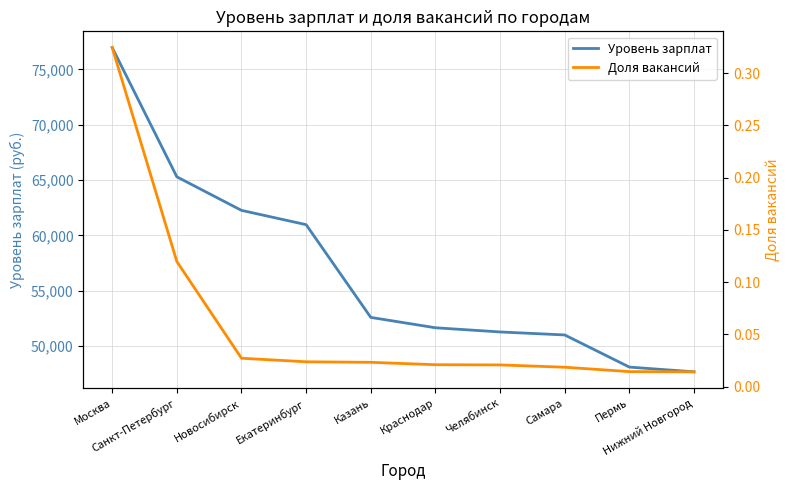

Does the chart display data point markers on the line(s)?

No